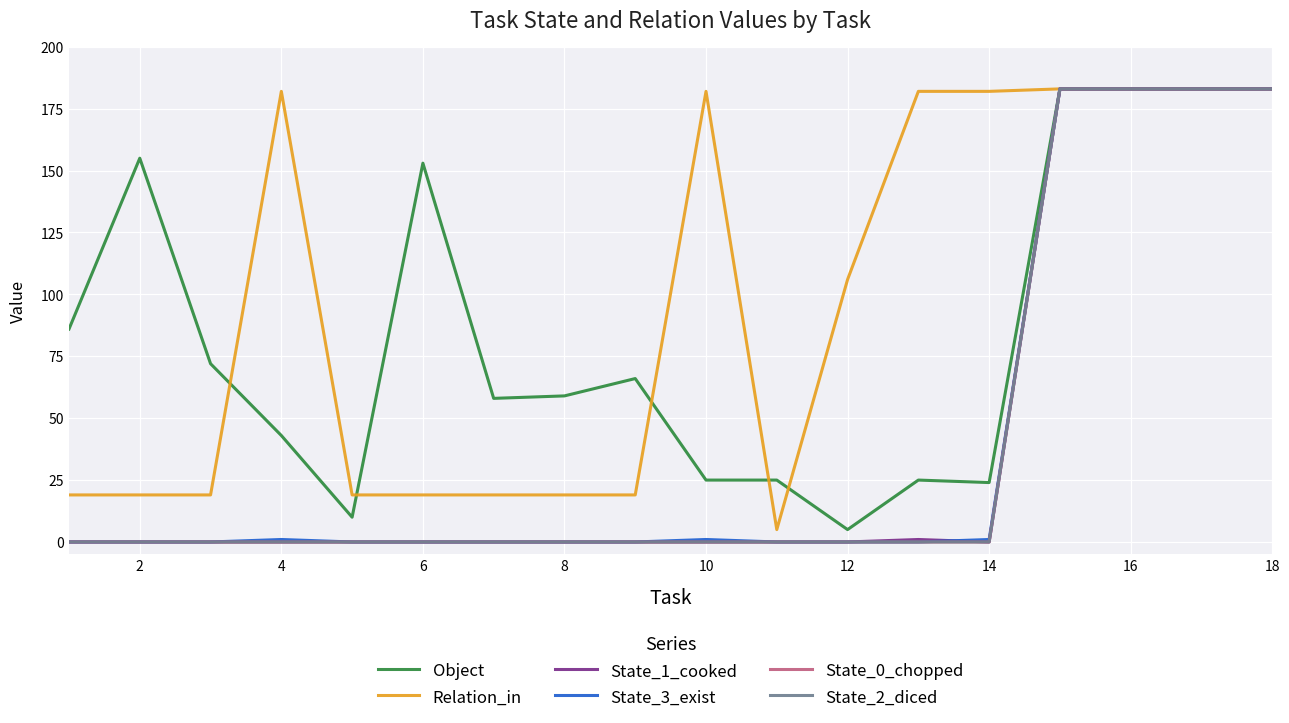

Reading left to right, list all the values displayed in this chart.

Object: 86	155	72	43	10	153	58	59	66	25	25	5	25	24	183	183	183	183
Relation_in: 19	19	19	182	19	19	19	19	19	182	5	106	182	182	183	183	183	183
State_1_cooked: 0	0	0	0	0	0	0	0	0	0	0	0	1	0	183	183	183	183
State_3_exist: 0	0	0	1	0	0	0	0	0	1	0	0	0	1	183	183	183	183
State_0_chopped: 0	0	0	0	0	0	0	0	0	0	0	0	0	0	183	183	183	183
State_2_diced: 0	0	0	0	0	0	0	0	0	0	0	0	0	0	183	183	183	183